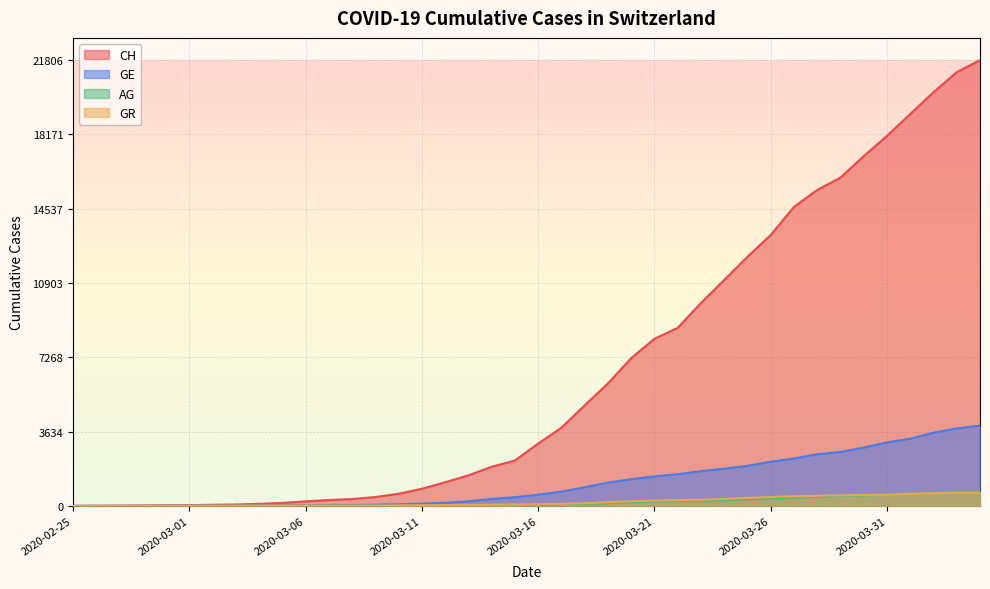

At how many categories does at least one series exceed 8429?

14